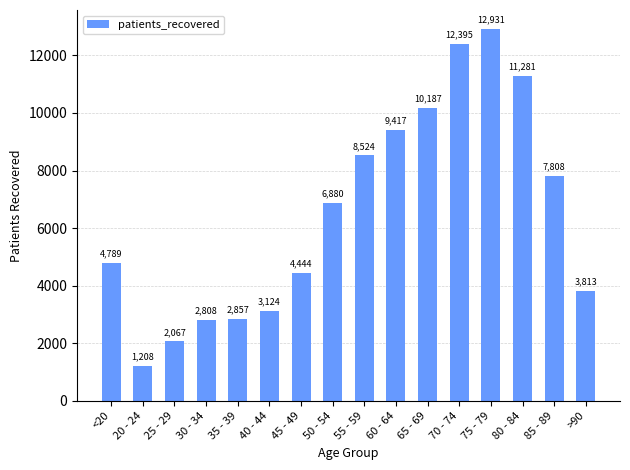

Is it true that the value at 60 - 64 is 6492?

False